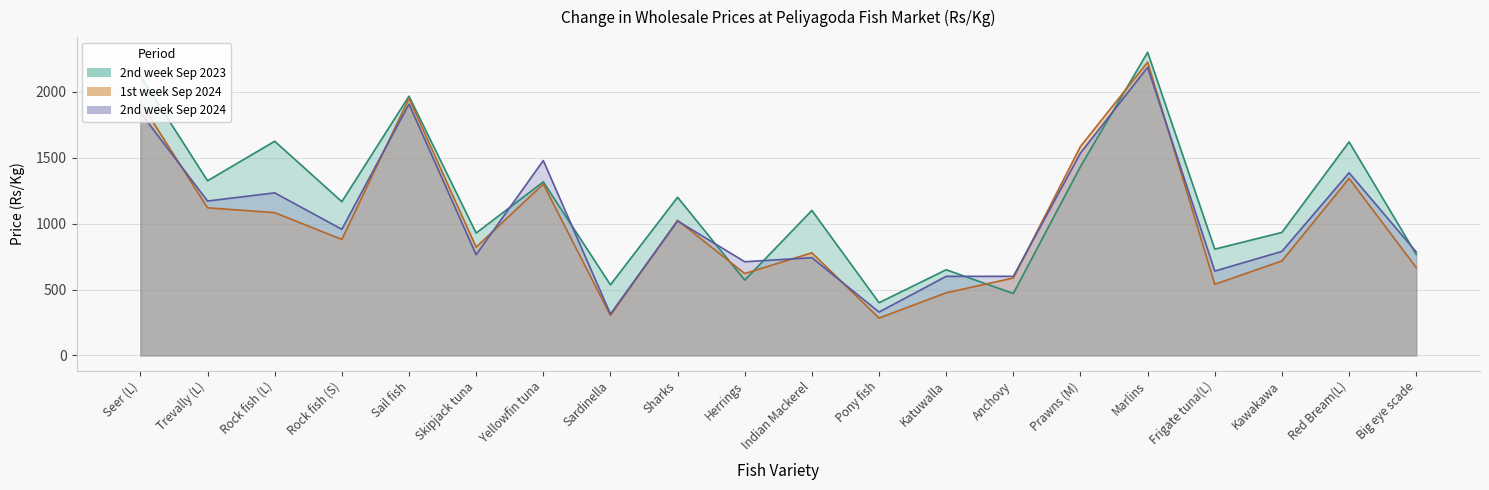

What is the difference between the highest and lowest values at Big eye scade?

118.3